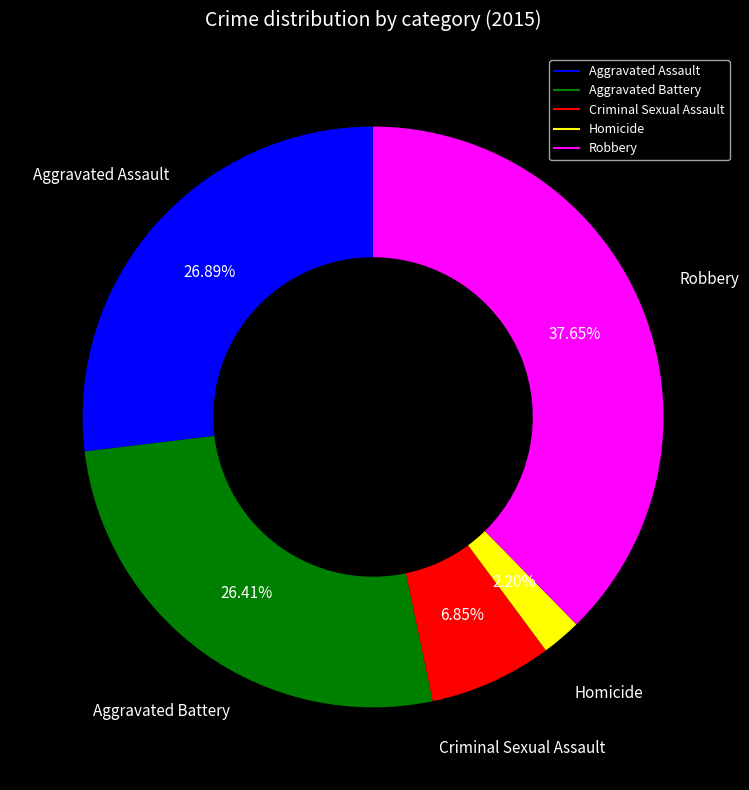

Is Robbery the majority of the pie?

No